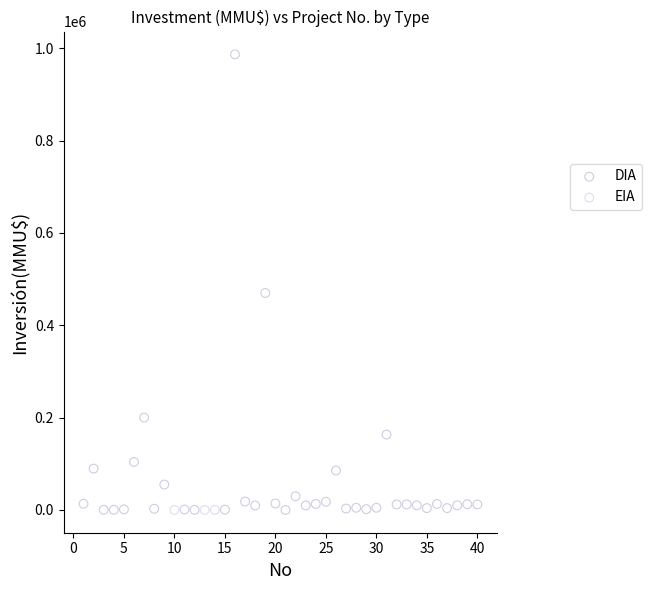

Which series contains the highest Y value?

DIA